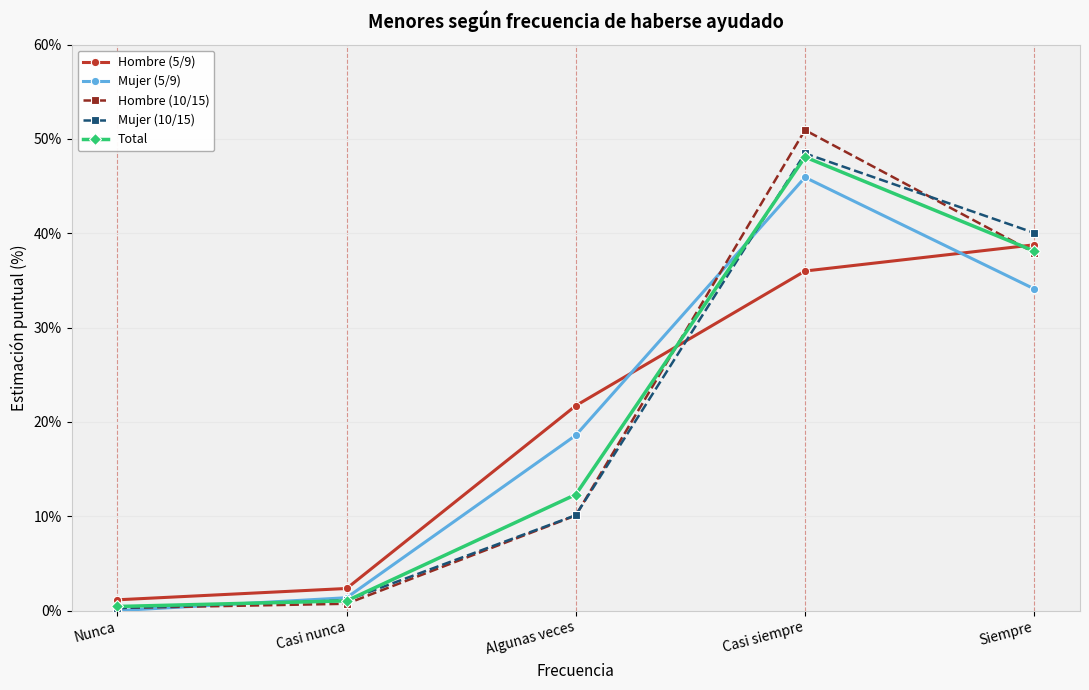

True or false: Mujer (10/15) has more than 1 points higher than both neighbors.

False